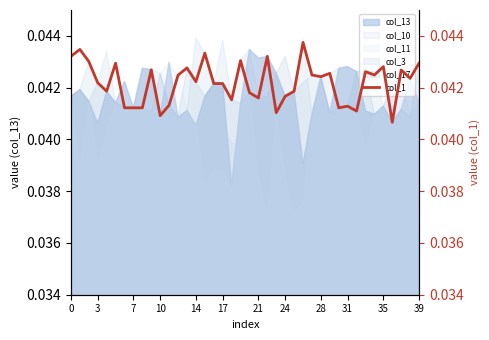

What is the sum of the values at 22 and 13?

0.1